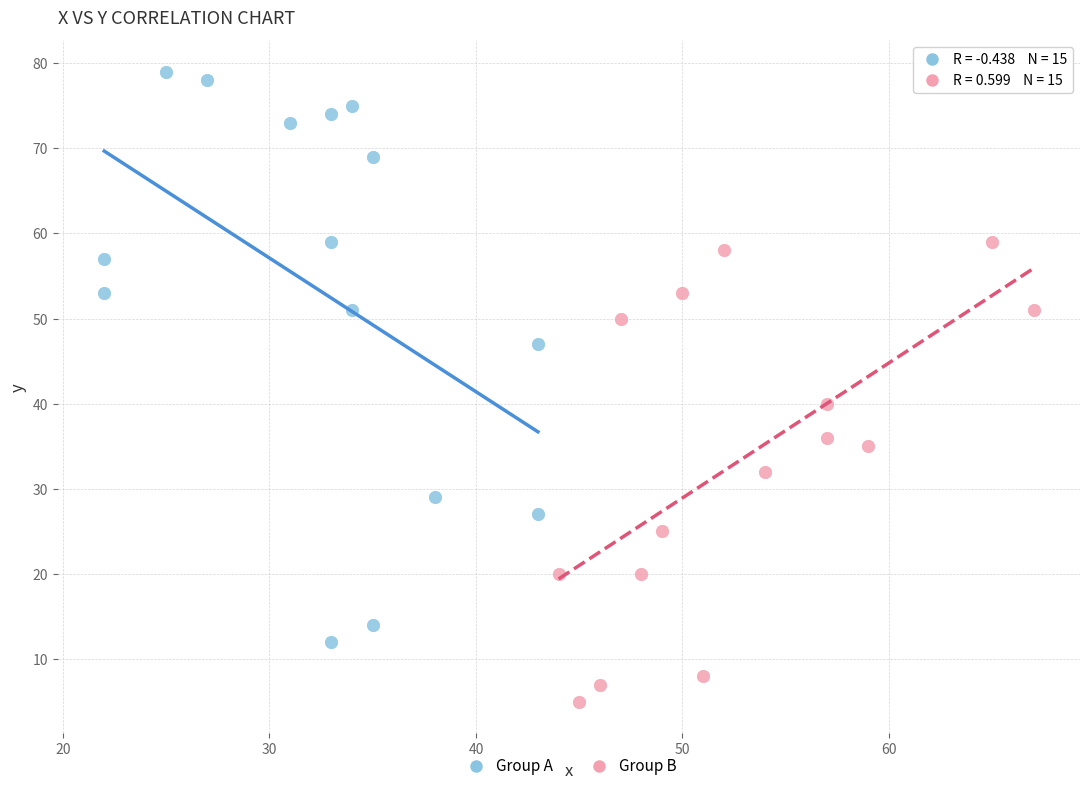

What are all the series names shown in the legend?

Group A, Group B